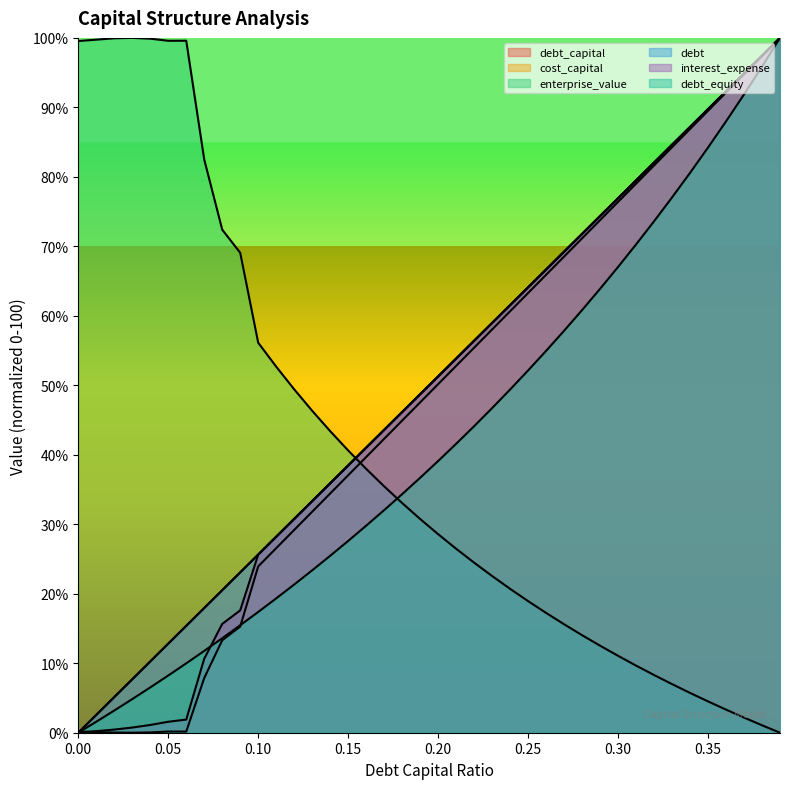

Reading left to right, transcribe all the data shown in this chart.

debt_capital: 0.0=0.0	0.01=2.6	0.02=5.1	0.03=7.7	0.04=10.3	0.05=12.8	0.06=15.4	0.07=17.9	0.08=20.5	0.09=23.1	0.1=25.6	0.11=28.2	0.12=30.8	0.13=33.3	0.14=35.9	0.15=38.5	0.16=41.0	0.17=43.6	0.18=46.2	0.19=48.7	0.2=51.3	0.21=53.8	0.22=56.4	0.23=59.0	0.24=61.5	0.25=64.1	0.26=66.7	0.27=69.2	0.28=71.8	0.29=74.4	0.3=76.9	0.31=79.5	0.32=82.1	0.33=84.6	0.34=87.2	0.35=89.7	0.36=92.3	0.37=94.9	0.38=97.4	0.39=100.0
cost_capital: 0.0=0.2	0.01=0.1	0.02=0.0	0.03=0.0	0.04=0.0	0.05=0.2	0.06=0.2	0.07=7.9	0.08=13.3	0.09=15.3	0.1=23.9	0.11=26.6	0.12=29.2	0.13=31.8	0.14=34.4	0.15=37.1	0.16=39.7	0.17=42.3	0.18=44.9	0.19=47.5	0.2=50.2	0.21=52.8	0.22=55.4	0.23=58.0	0.24=60.7	0.25=63.3	0.26=65.9	0.27=68.5	0.28=71.1	0.29=73.8	0.3=76.4	0.31=79.0	0.32=81.6	0.33=84.3	0.34=86.9	0.35=89.5	0.36=92.1	0.37=94.8	0.38=97.4	0.39=100.0
enterprise_value: 0.0=99.5	0.01=99.7	0.02=99.9	0.03=100.0	0.04=99.9	0.05=99.6	0.06=99.6	0.07=82.5	0.08=72.4	0.09=69.1	0.1=56.1	0.11=52.7	0.12=49.4	0.13=46.3	0.14=43.4	0.15=40.6	0.16=38.0	0.17=35.5	0.18=33.1	0.19=30.8	0.2=28.6	0.21=26.5	0.22=24.5	0.23=22.6	0.24=20.7	0.25=18.9	0.26=17.2	0.27=15.6	0.28=14.0	0.29=12.5	0.3=11.1	0.31=9.7	0.32=8.3	0.33=7.0	0.34=5.7	0.35=4.5	0.36=3.3	0.37=2.2	0.38=1.1	0.39=0.0
debt: 0.0=0.0	0.01=2.6	0.02=5.1	0.03=7.7	0.04=10.3	0.05=12.8	0.06=15.4	0.07=17.9	0.08=20.5	0.09=23.1	0.1=25.6	0.11=28.2	0.12=30.8	0.13=33.3	0.14=35.9	0.15=38.5	0.16=41.0	0.17=43.6	0.18=46.2	0.19=48.7	0.2=51.3	0.21=53.8	0.22=56.4	0.23=59.0	0.24=61.5	0.25=64.1	0.26=66.7	0.27=69.2	0.28=71.8	0.29=74.4	0.3=76.9	0.31=79.5	0.32=82.1	0.33=84.6	0.34=87.2	0.35=89.7	0.36=92.3	0.37=94.9	0.38=97.4	0.39=100.0
interest_expense: 0.0=0.0	0.01=0.2	0.02=0.5	0.03=0.7	0.04=1.1	0.05=1.6	0.06=1.9	0.07=10.7	0.08=15.7	0.09=17.6	0.1=25.6	0.11=28.2	0.12=30.8	0.13=33.3	0.14=35.9	0.15=38.5	0.16=41.0	0.17=43.6	0.18=46.2	0.19=48.7	0.2=51.3	0.21=53.8	0.22=56.4	0.23=59.0	0.24=61.5	0.25=64.1	0.26=66.7	0.27=69.2	0.28=71.8	0.29=74.4	0.3=76.9	0.31=79.5	0.32=82.1	0.33=84.6	0.34=87.2	0.35=89.7	0.36=92.3	0.37=94.9	0.38=97.4	0.39=100.0
debt_equity: 0.0=0.0	0.01=1.6	0.02=3.2	0.03=4.8	0.04=6.5	0.05=8.2	0.06=10.0	0.07=11.8	0.08=13.6	0.09=15.5	0.1=17.4	0.11=19.3	0.12=21.3	0.13=23.4	0.14=25.5	0.15=27.6	0.16=29.8	0.17=32.0	0.18=34.3	0.19=36.7	0.2=39.1	0.21=41.6	0.22=44.1	0.23=46.7	0.24=49.4	0.25=52.1	0.26=55.0	0.27=57.9	0.28=60.8	0.29=63.9	0.3=67.0	0.31=70.3	0.32=73.6	0.33=77.0	0.34=80.6	0.35=84.2	0.36=88.0	0.37=91.9	0.38=95.9	0.39=100.0